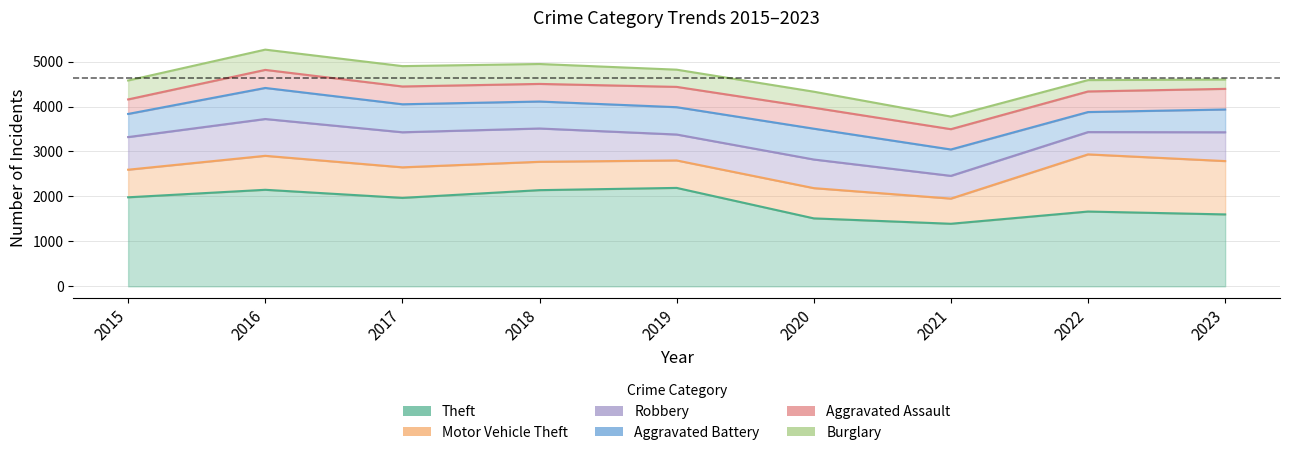

How many lines are shown in the chart?

6